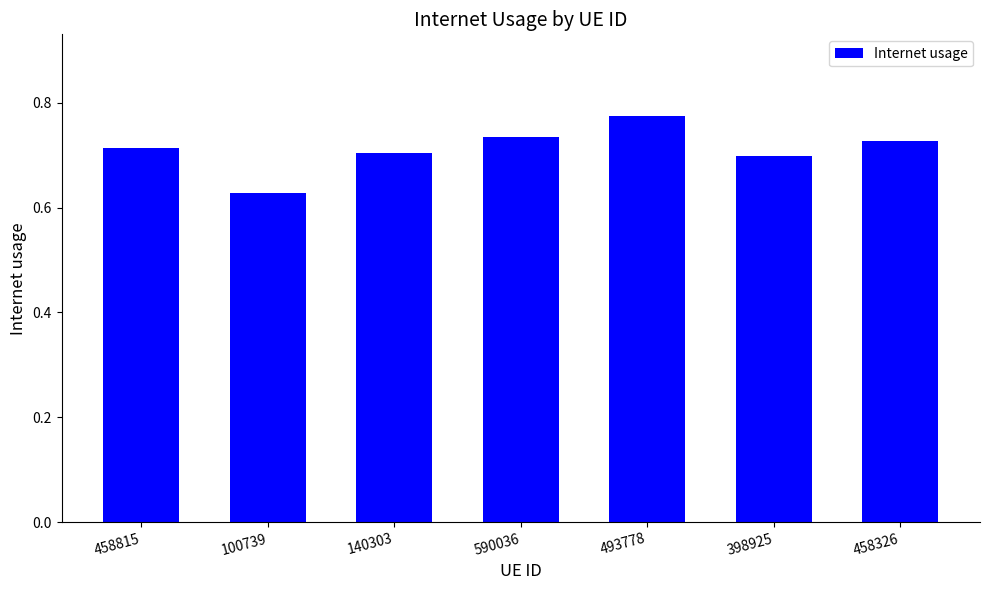

What is the sum of the values at 100739 and 140303?

1.3